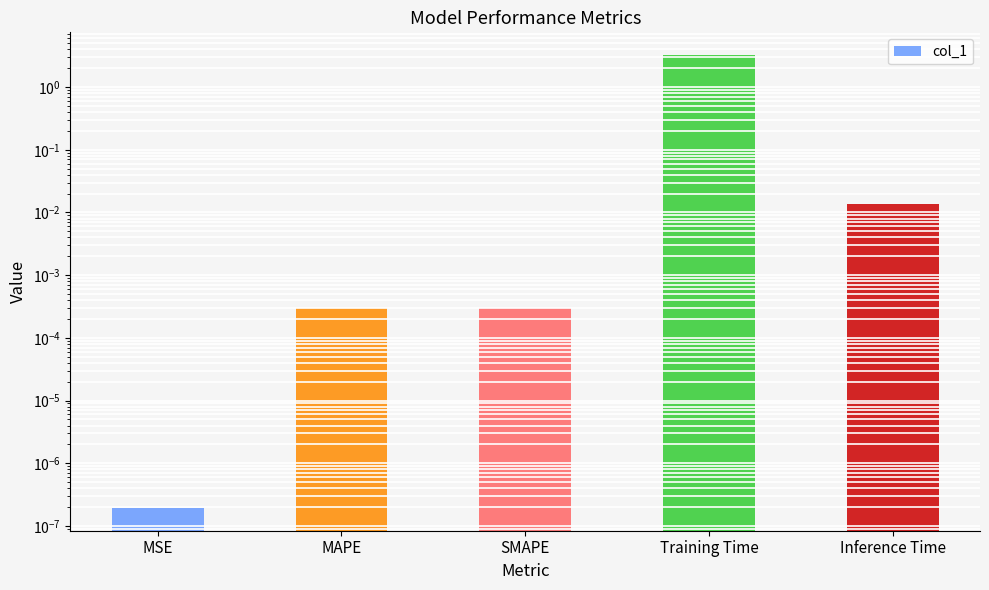

Is it true that the value at MSE is 0.0?

True